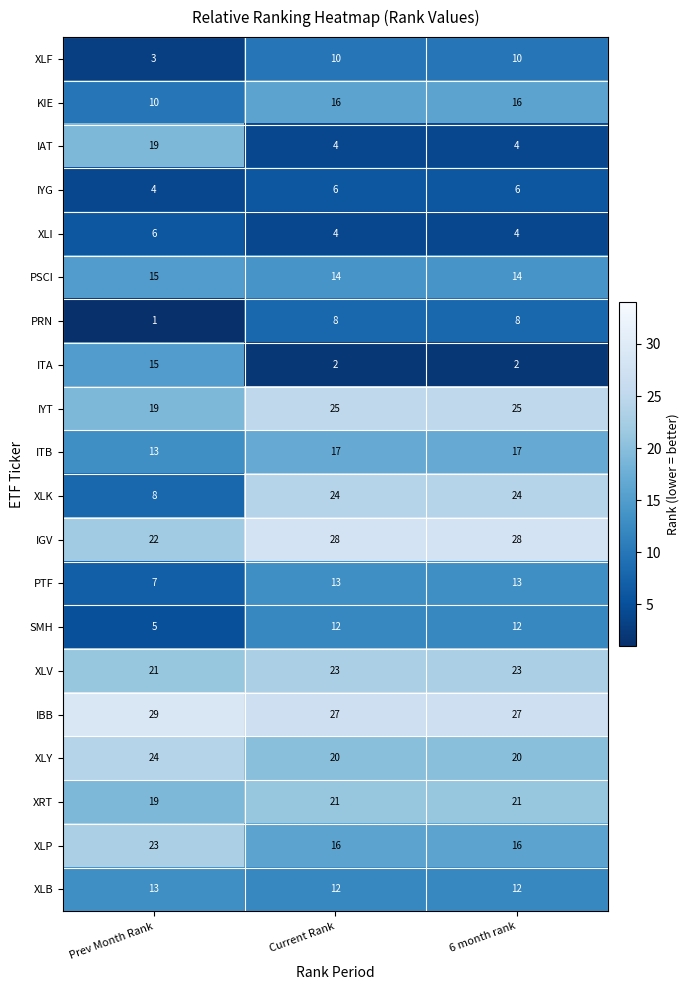

What is the greatest value displayed?

29